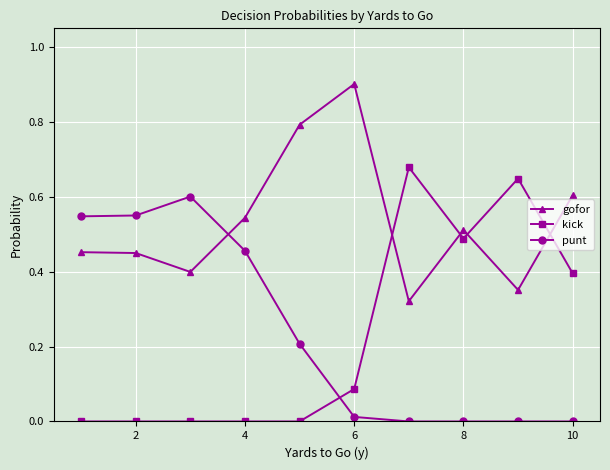

What is the maximum value for gofor?

0.9